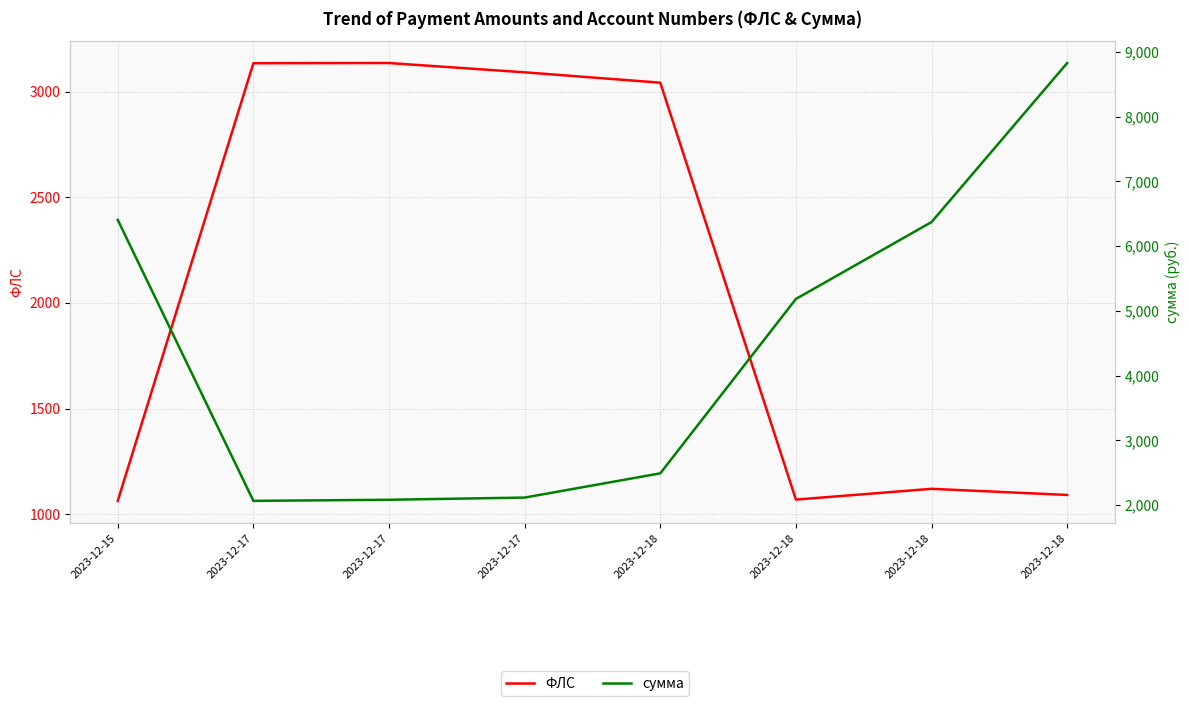

At which category does the chart reach its minimum across all series?

2023-12-15